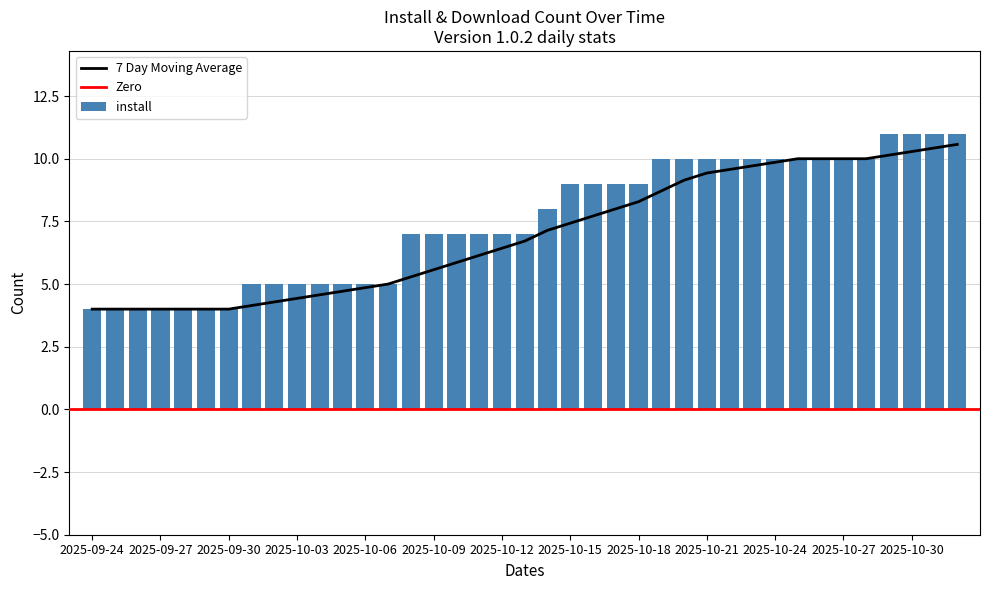

Between 2025-09-29 and 2025-10-17, which is larger?

2025-10-17